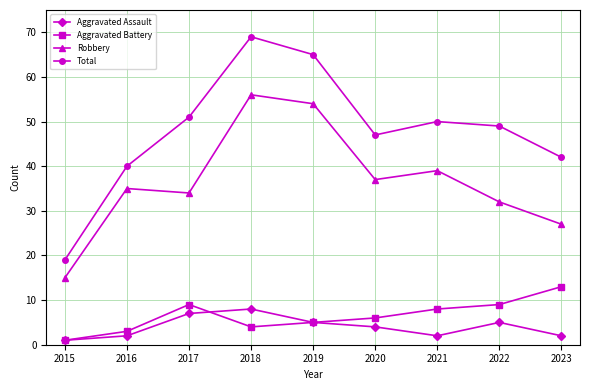

What are all the series names shown in the legend?

Aggravated Assault, Aggravated Battery, Robbery, Total